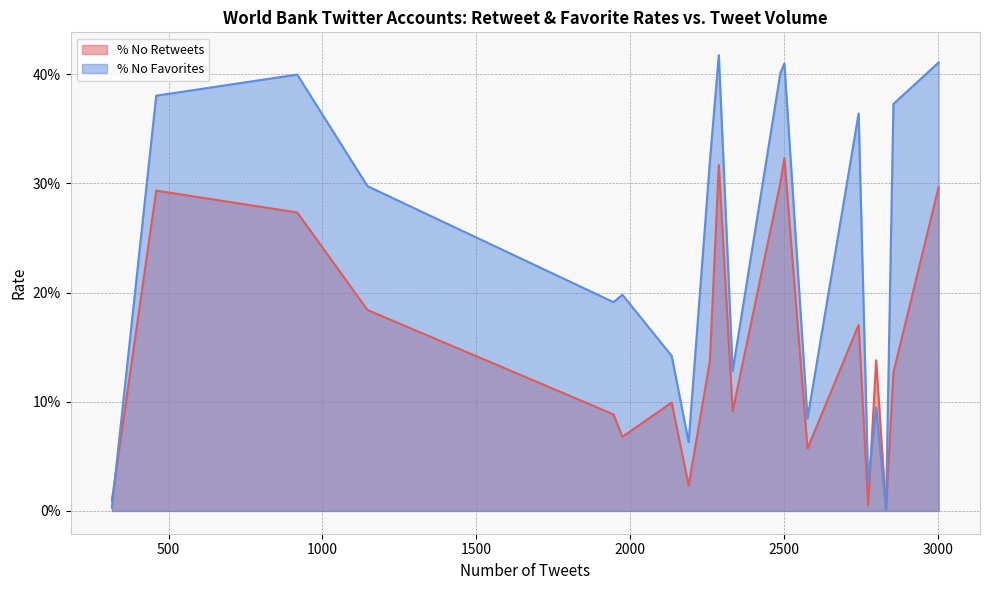

How many lines are shown in the chart?

2